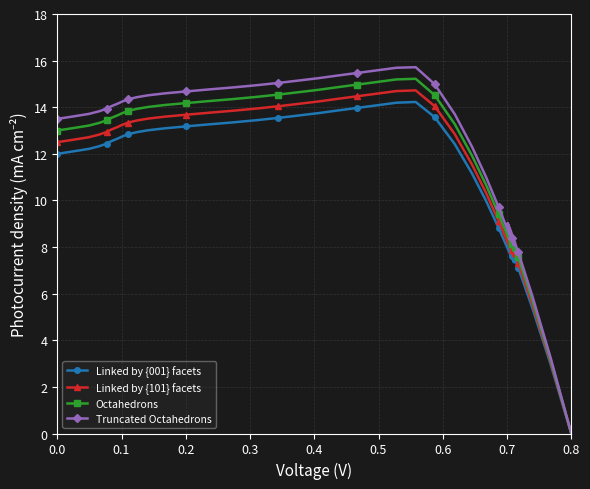

What is the average value of the Linked by {101} facets series?

11.4